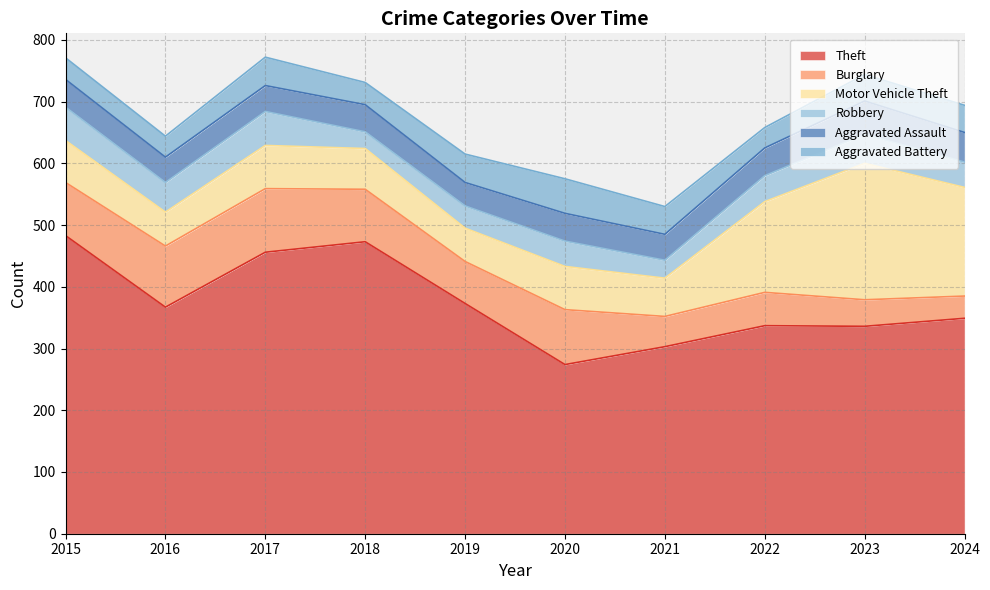

Reading left to right, extract all data points from this chart.

Theft: 2015=483	2016=367	2017=456	2018=473	2019=373	2020=274	2021=303	2022=337	2023=336	2024=349
Burglary: 2015=86	2016=99	2017=103	2018=85	2019=68	2020=89	2021=49	2022=54	2023=43	2024=36
Motor Vehicle Theft: 2015=68	2016=55	2017=70	2018=66	2019=54	2020=70	2021=62	2022=147	2023=221	2024=176
Robbery: 2015=54	2016=48	2017=55	2018=27	2019=36	2020=41	2021=29	2022=42	2023=47	2024=41
Aggravated Assault: 2015=45	2016=41	2017=42	2018=44	2019=38	2020=45	2021=42	2022=45	2023=54	2024=48
Aggravated Battery: 2015=35	2016=34	2017=46	2018=36	2019=46	2020=56	2021=45	2022=33	2023=43	2024=44